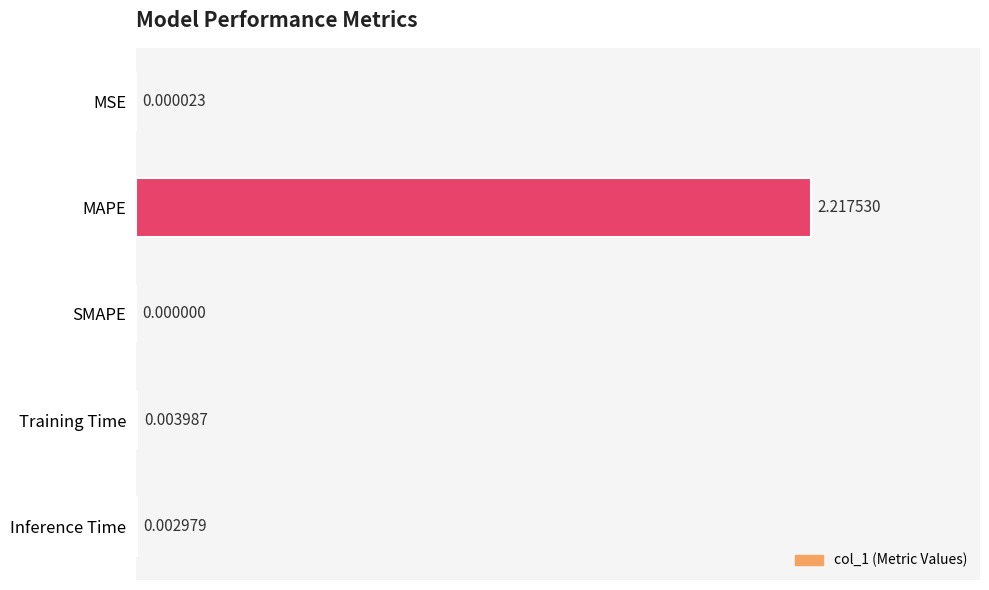

Which label corresponds to the largest value in the chart?

MAPE